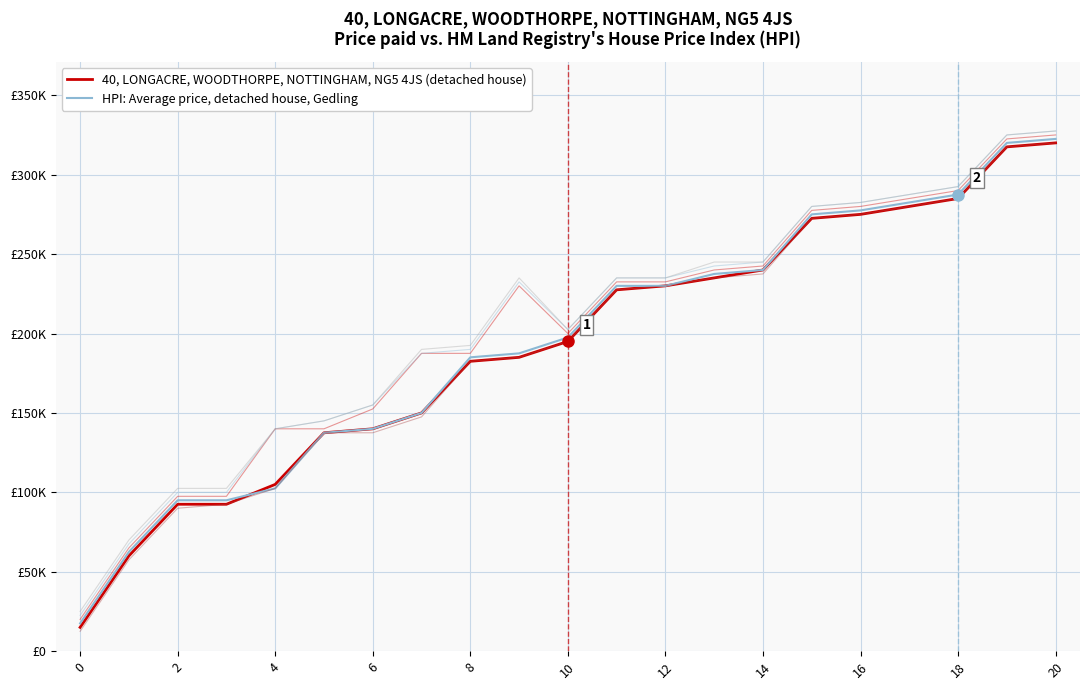

Does the chart have visible grid lines?

Yes